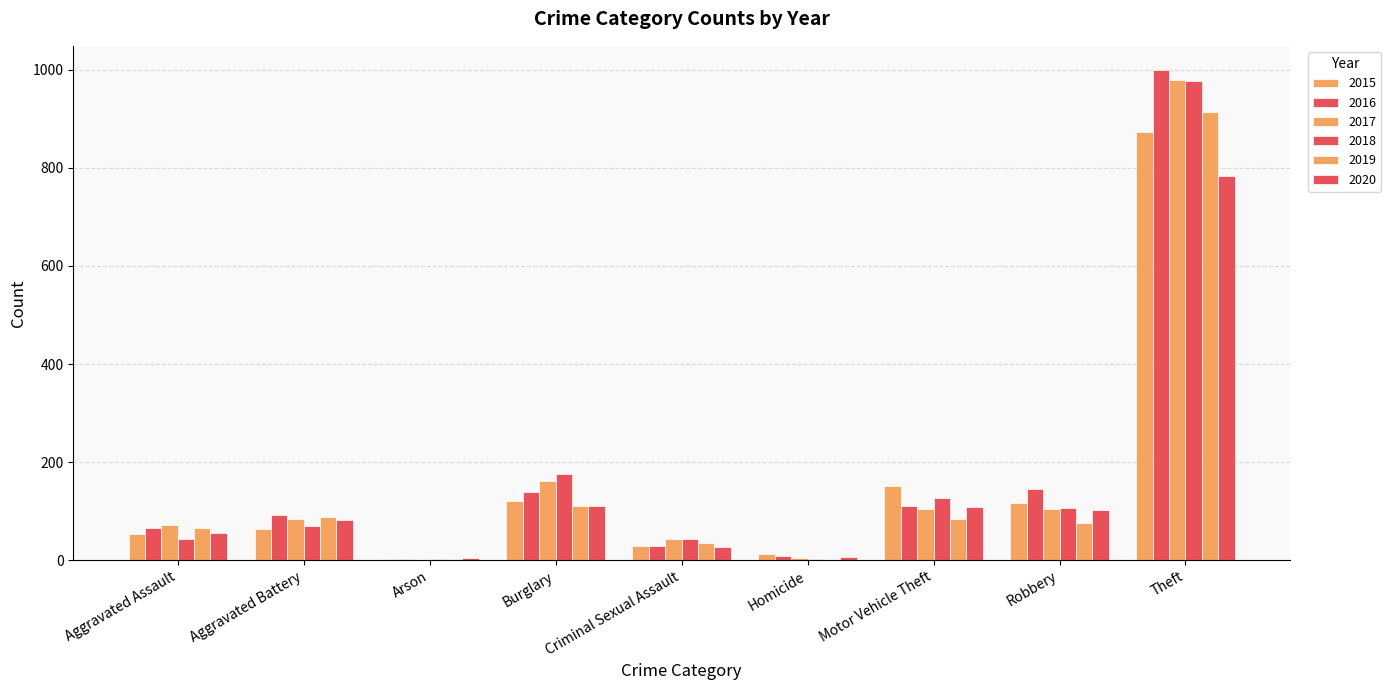

What is the label of the 9th bar from the left?

Theft